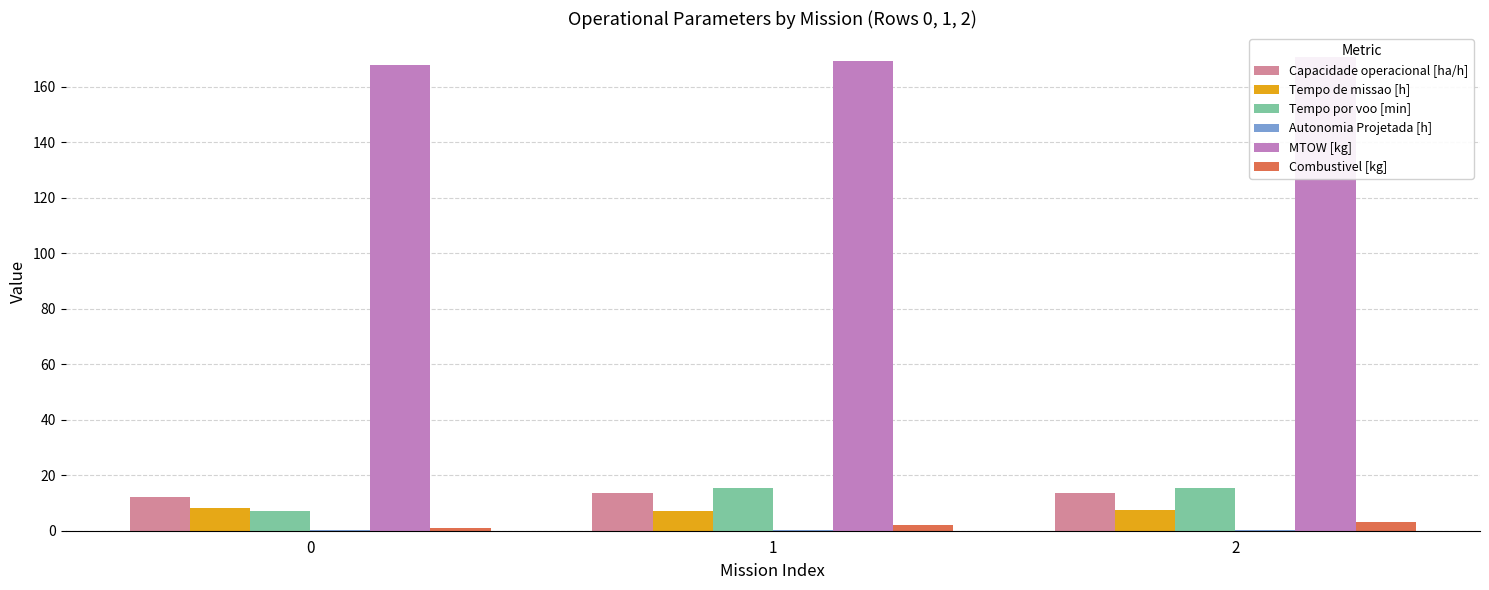

What is the maximum value shown in the chart?

170.8